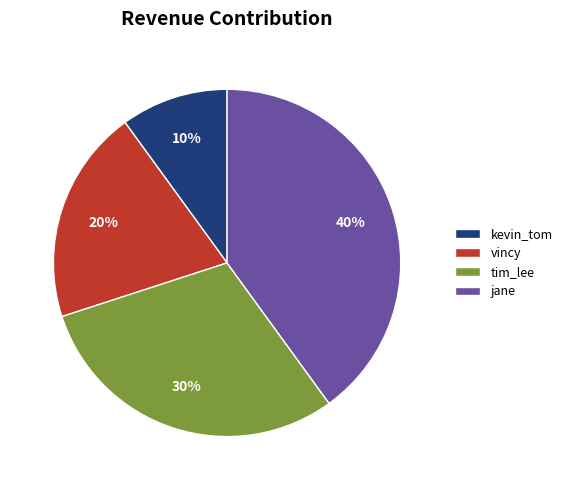

Does any single category account for the majority?

No